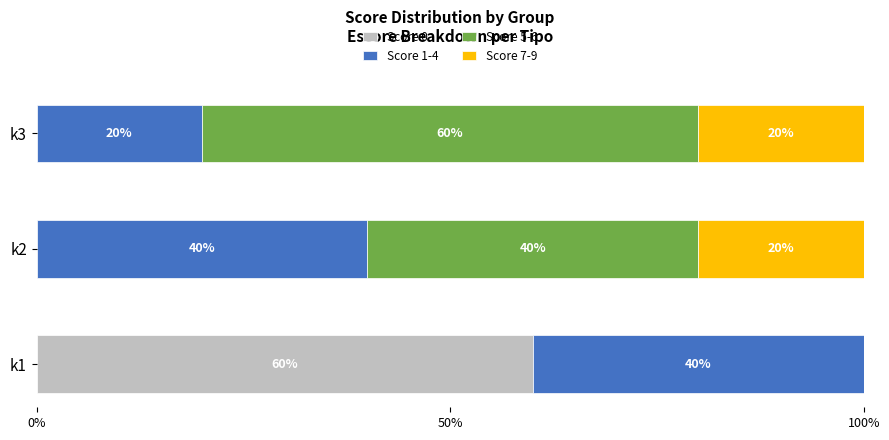

How many data points does each series have?

3